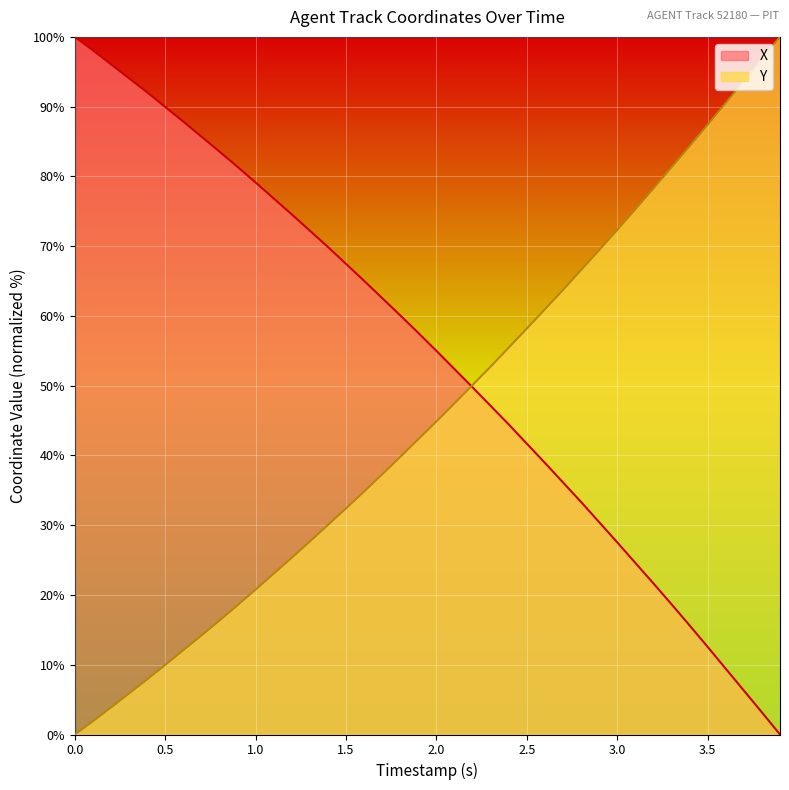

What is the total value across all series at 1.0?

99.9